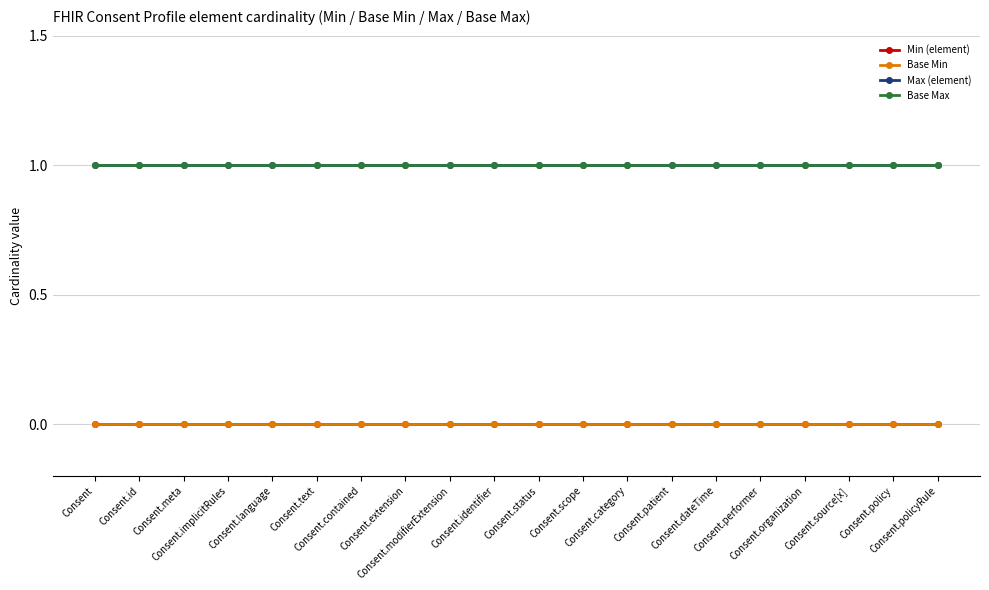

Reading left to right, what are all the values shown in this chart?

Min (element): Consent=0	Consent.id=0	Consent.meta=0	Consent.implicitRules=0	Consent.language=0	Consent.text=0	Consent.contained=0	Consent.extension=0	Consent.modifierExtension=0	Consent.identifier=0	Consent.status=0	Consent.scope=0	Consent.category=0	Consent.patient=0	Consent.dateTime=0	Consent.performer=0	Consent.organization=0	Consent.source[x]=0	Consent.policy=0	Consent.policyRule=0
Base Min: Consent=0	Consent.id=0	Consent.meta=0	Consent.implicitRules=0	Consent.language=0	Consent.text=0	Consent.contained=0	Consent.extension=0	Consent.modifierExtension=0	Consent.identifier=0	Consent.status=0	Consent.scope=0	Consent.category=0	Consent.patient=0	Consent.dateTime=0	Consent.performer=0	Consent.organization=0	Consent.source[x]=0	Consent.policy=0	Consent.policyRule=0
Max (element): Consent=1	Consent.id=1	Consent.meta=1	Consent.implicitRules=1	Consent.language=1	Consent.text=1	Consent.contained=1	Consent.extension=1	Consent.modifierExtension=1	Consent.identifier=1	Consent.status=1	Consent.scope=1	Consent.category=1	Consent.patient=1	Consent.dateTime=1	Consent.performer=1	Consent.organization=1	Consent.source[x]=1	Consent.policy=1	Consent.policyRule=1
Base Max: Consent=1	Consent.id=1	Consent.meta=1	Consent.implicitRules=1	Consent.language=1	Consent.text=1	Consent.contained=1	Consent.extension=1	Consent.modifierExtension=1	Consent.identifier=1	Consent.status=1	Consent.scope=1	Consent.category=1	Consent.patient=1	Consent.dateTime=1	Consent.performer=1	Consent.organization=1	Consent.source[x]=1	Consent.policy=1	Consent.policyRule=1